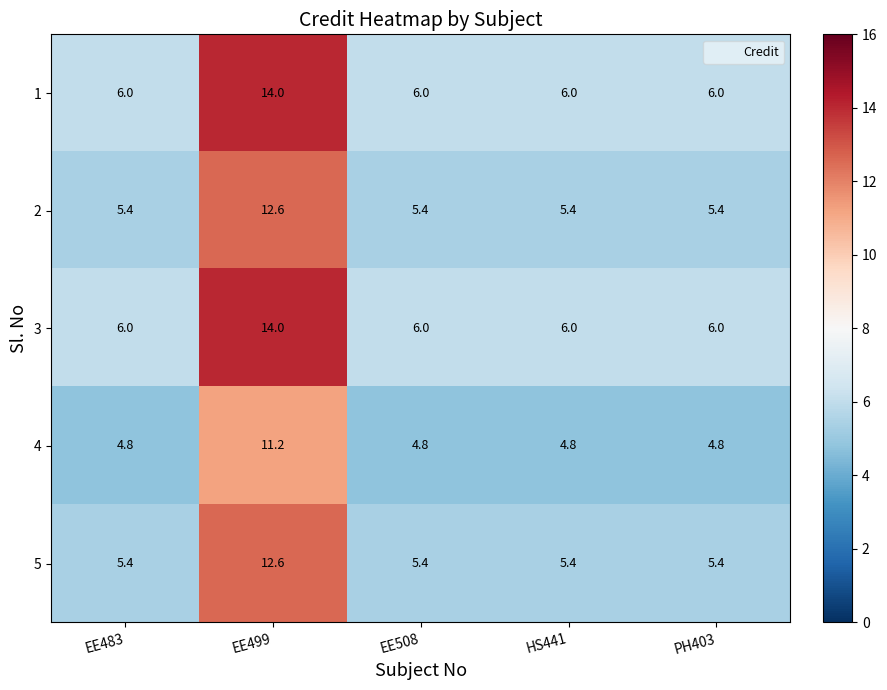

At which category is the sum across all series the highest?

EE499